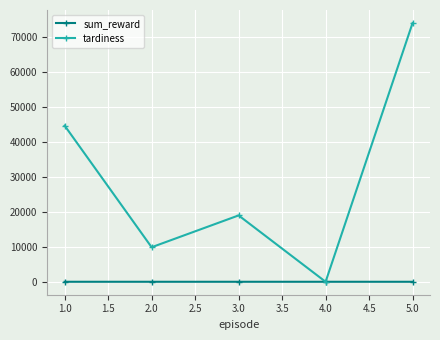

How many values in the tardiness series exceed 19004?

3